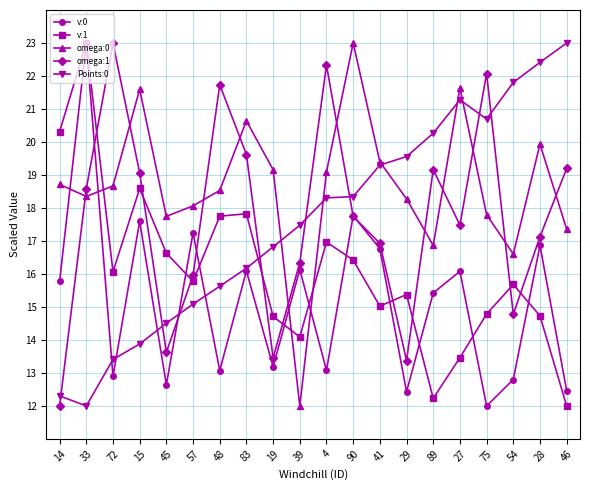

What is the spread (max minus min) of values at 14?

8.3